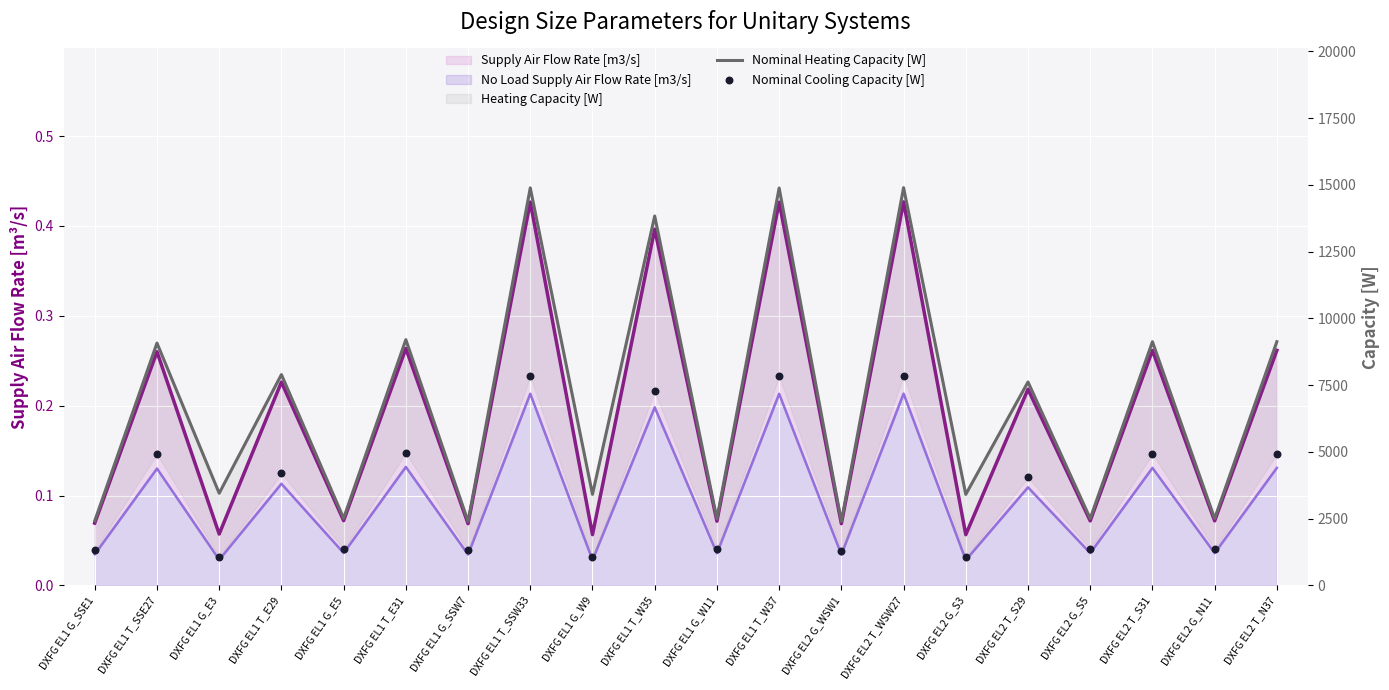

Which series reaches the maximum Y coordinate?

Nominal Heating Capacity [W]